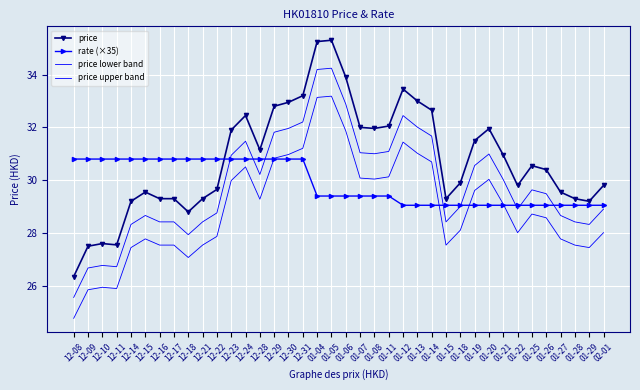

True or false: price lower band and rate (×35) cross at least once.

True